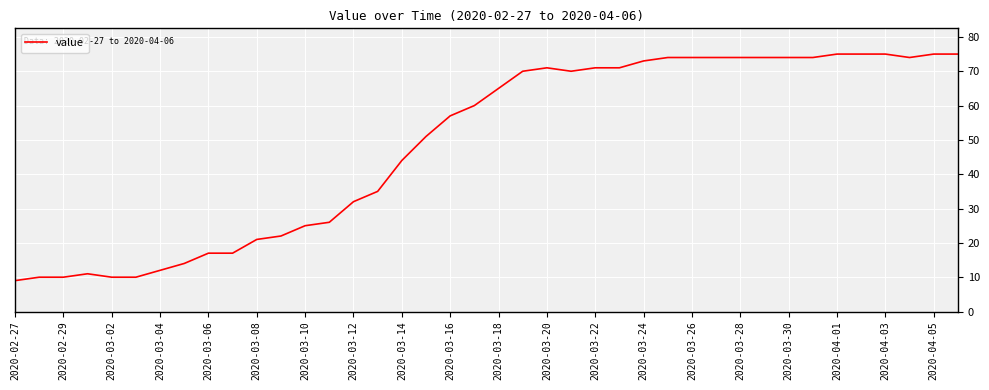

What is the smallest value displayed?

9